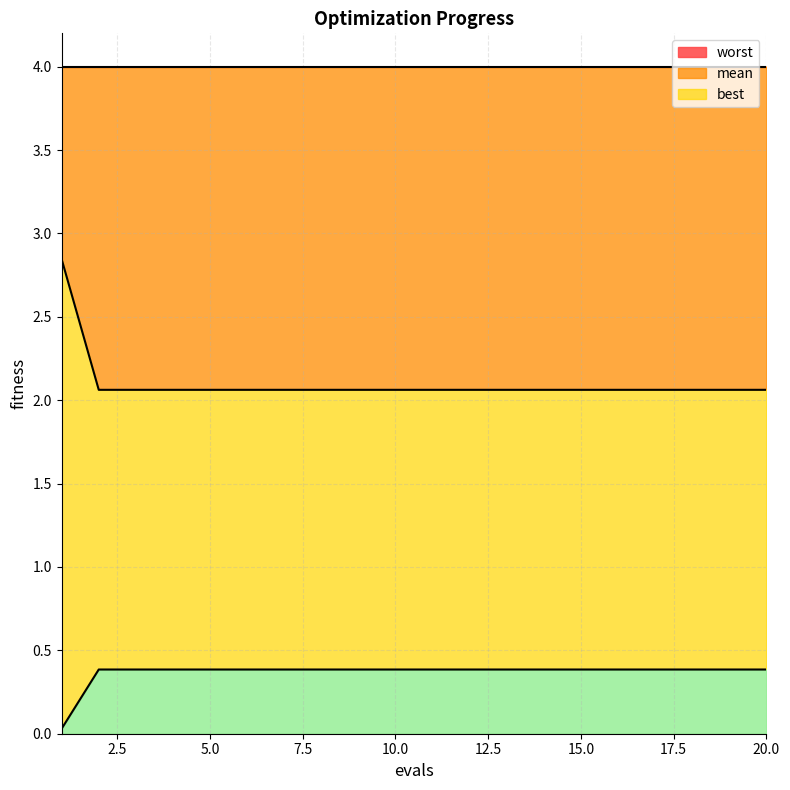

Read the mean value at 2.

2.1